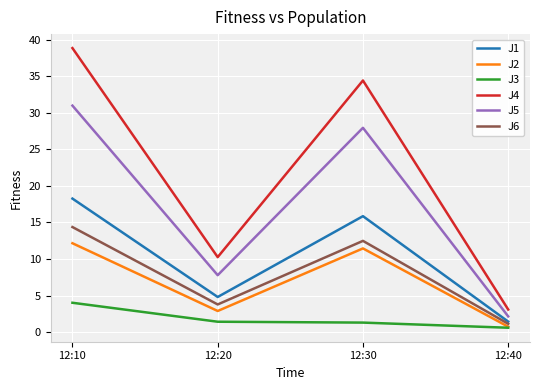

How many distinct data groups are displayed?

6